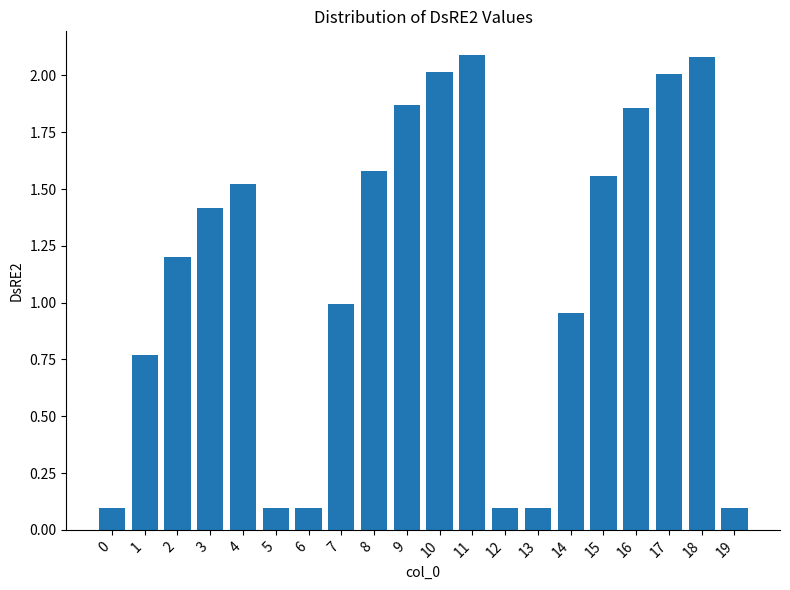

What is the sum of all values?

22.5